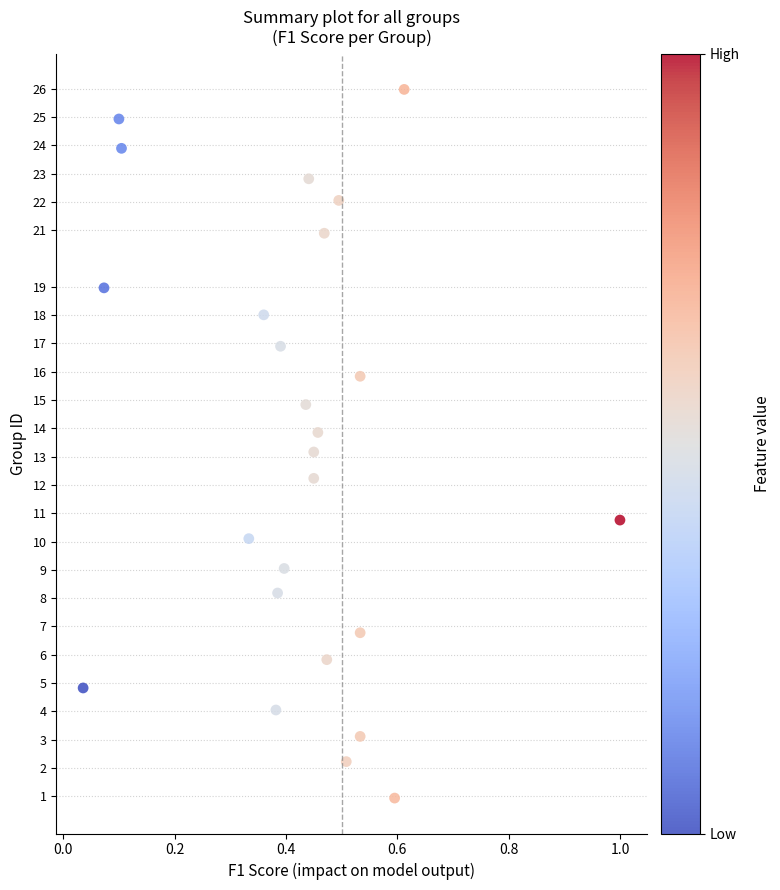

What is the range of Y values (max minus min)?

25.0